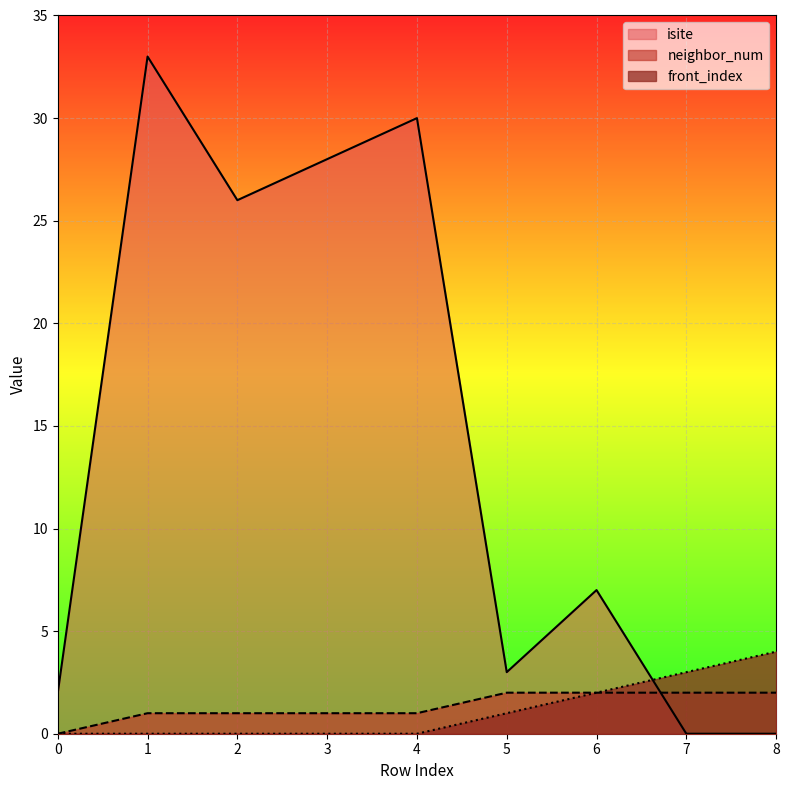

What is the maximum value for isite?

33